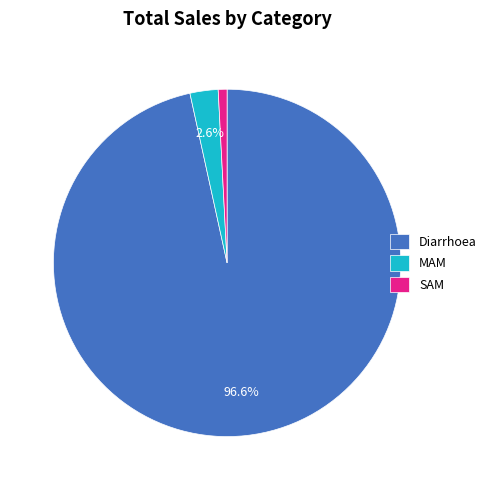

Which slice represents more than half of the pie?

Diarrhoea